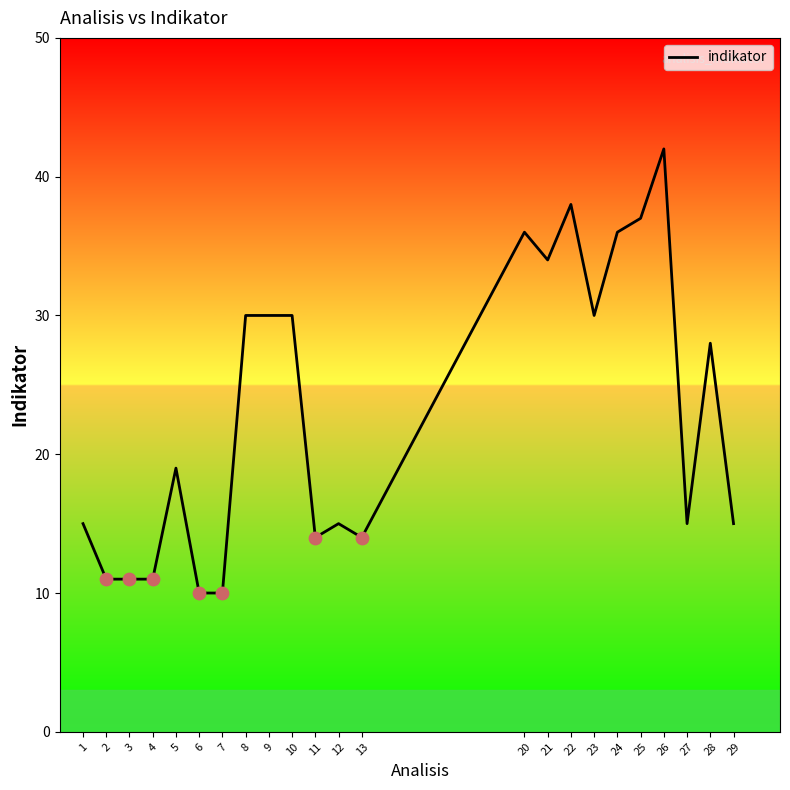

Which has a higher value, 7 or 3?

3